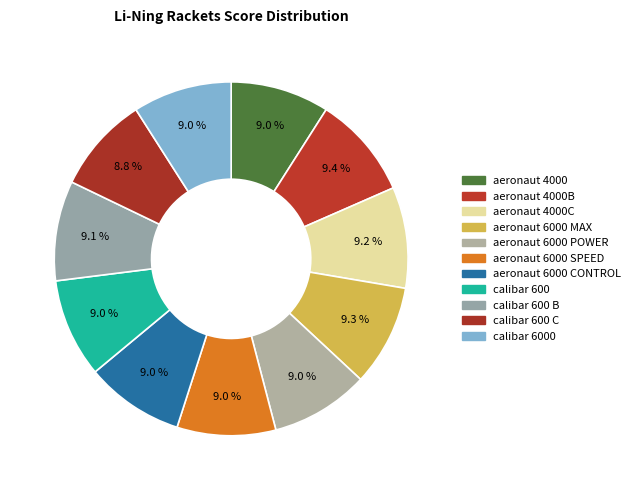

How many segments does this pie chart have?

11